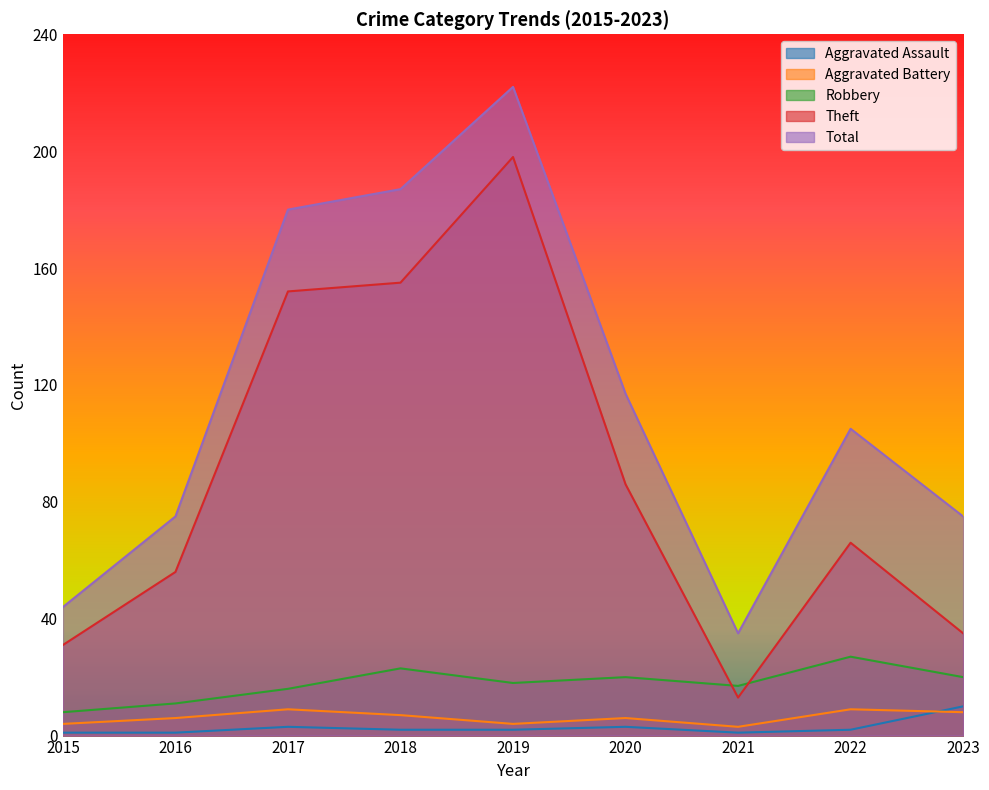

What is the lowest value of the Theft series?

13